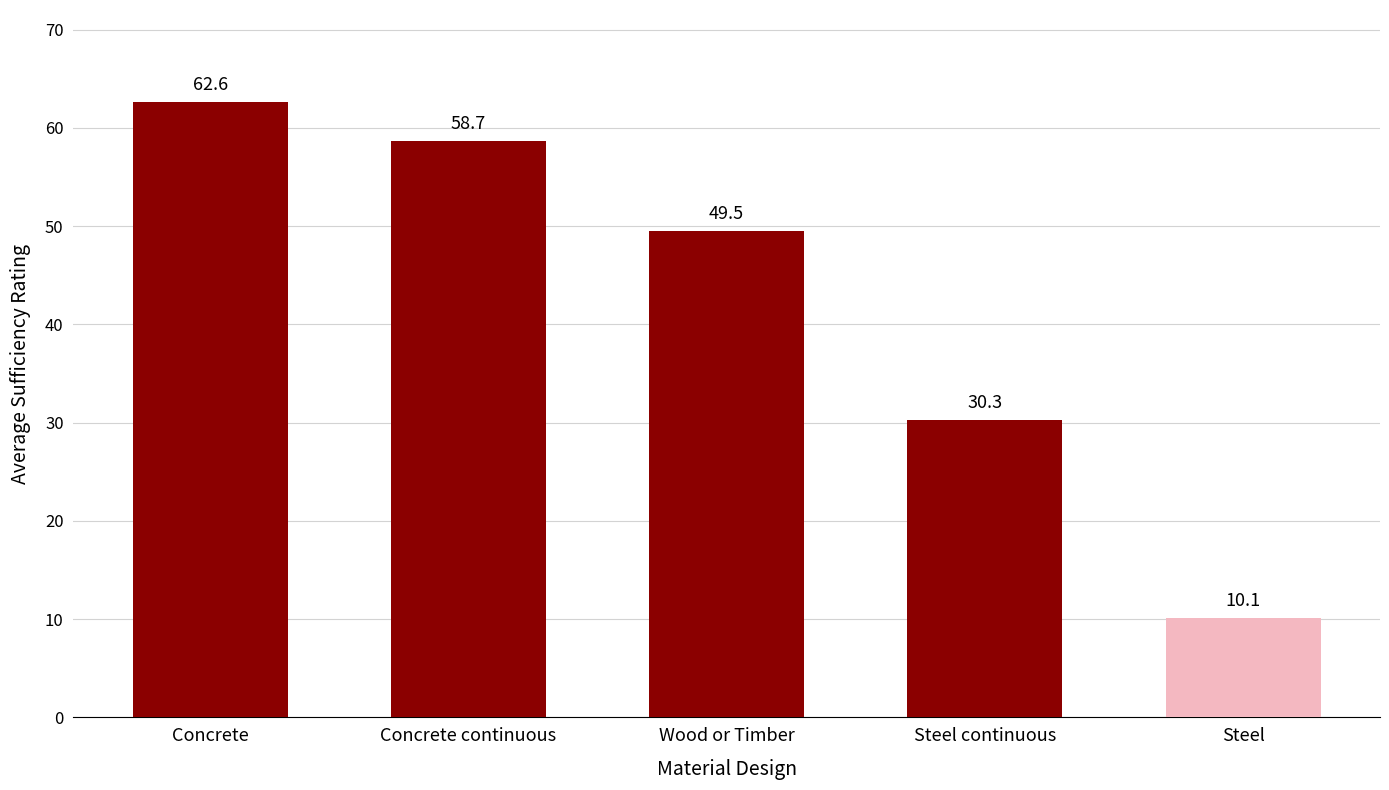

Does the chart contain any negative values?

No